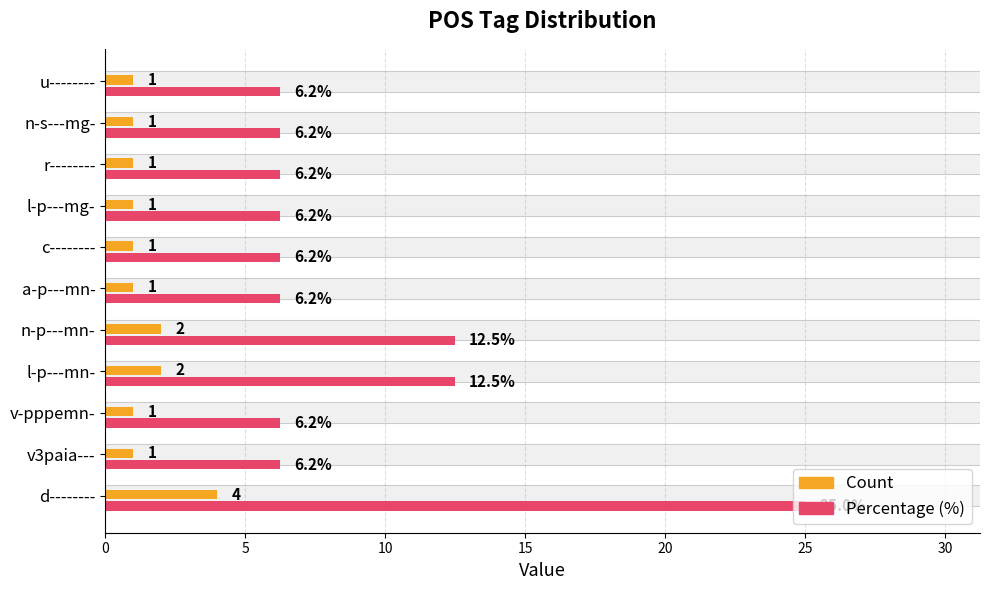

How many categories are shown in the chart?

11